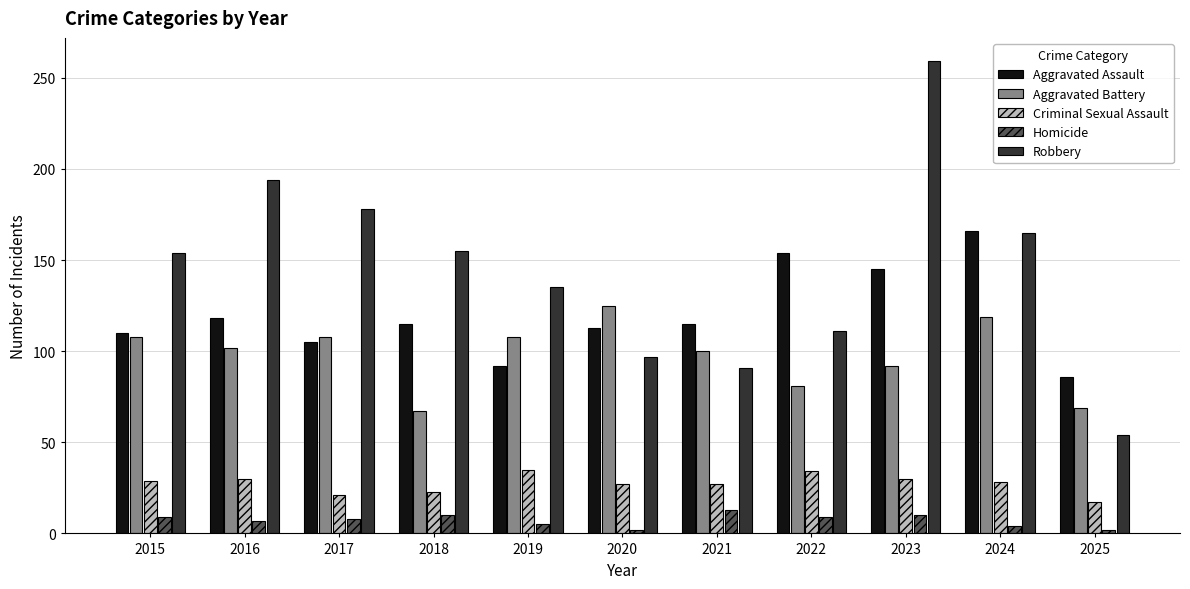

At which category is the sum across all series the highest?

2023